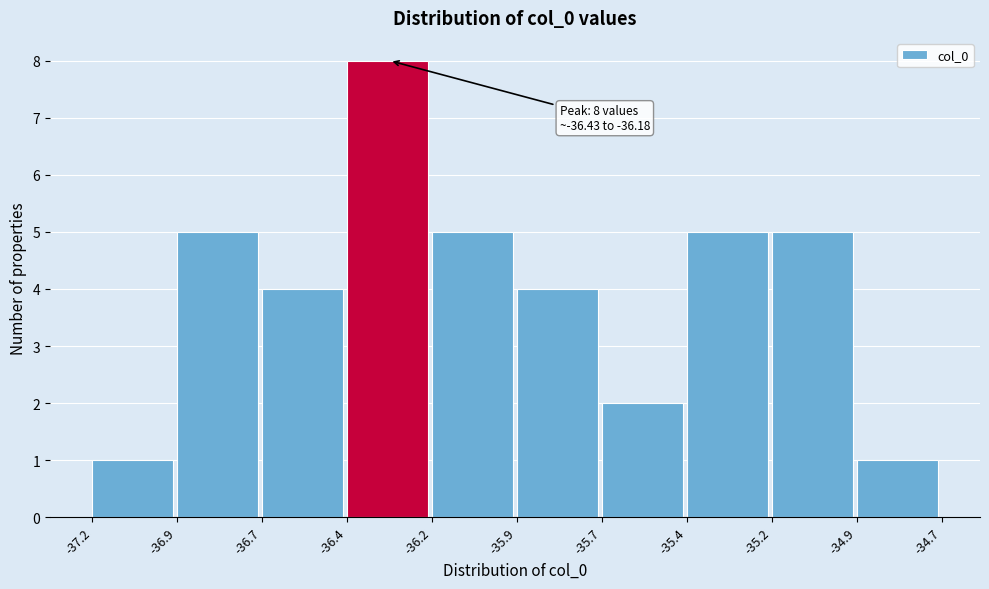

Reading right to left, extract all data points from this chart.

-34.9=1	-35.2=5	-35.4=5	-35.7=2	-35.9=4	-36.2=5	-36.4=8	-36.7=4	-36.9=5	-37.2=1